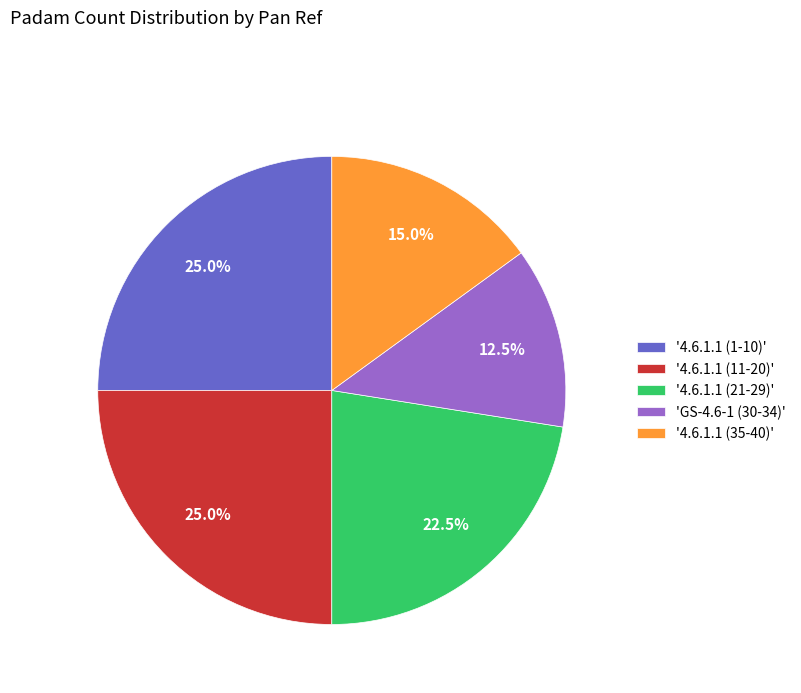

Is there any slice that represents more than half of the pie?

No